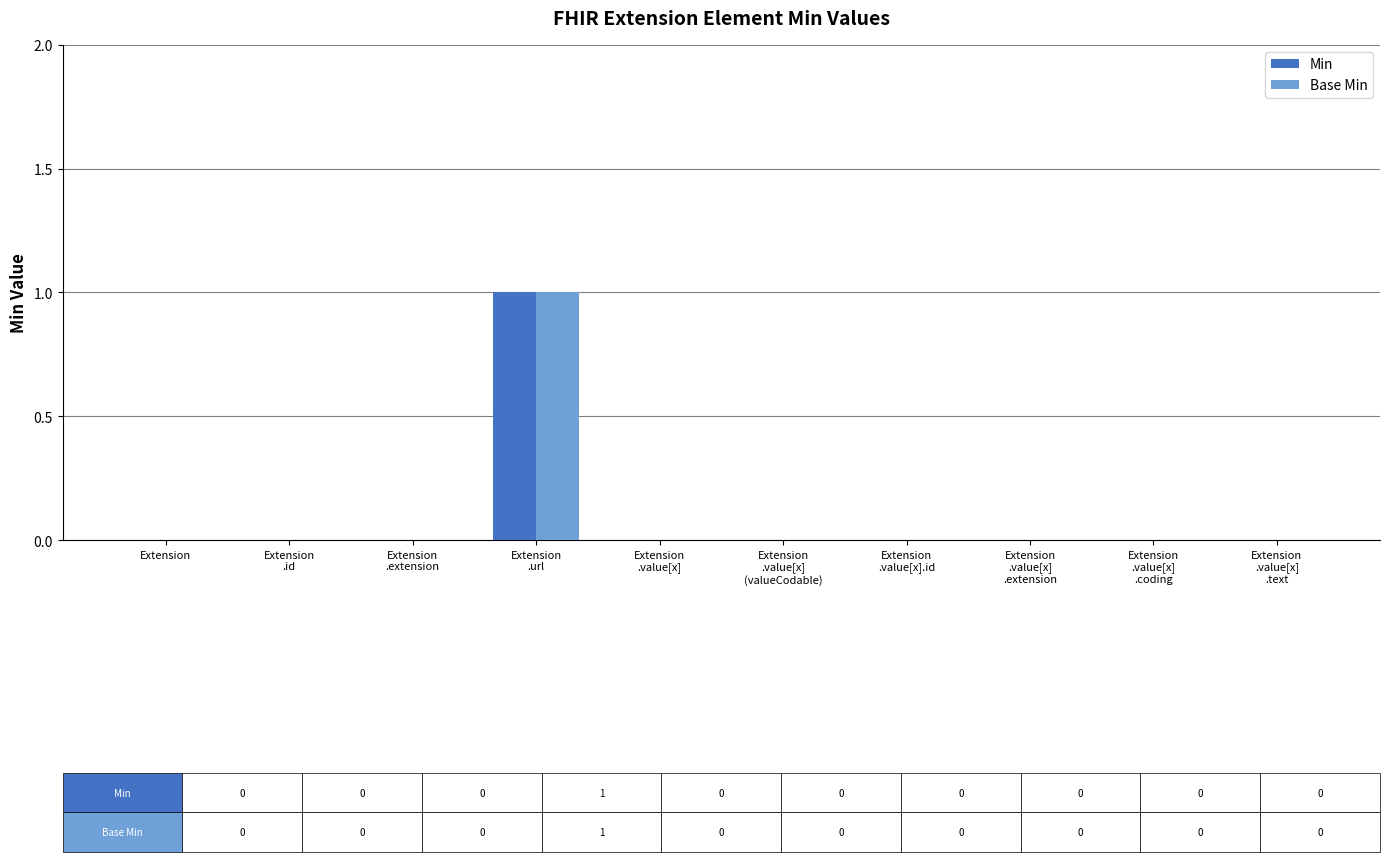

Reading right to left, transcribe all the data shown in this chart.

Min: Extension
.value[x]
.text=0	Extension
.value[x]
.coding=0	Extension
.value[x]
.extension=0	Extension
.value[x].id=0	Extension
.value[x]
(valueCodable)=0	Extension
.value[x]=0	Extension
.url=1	Extension
.extension=0	Extension
.id=0	Extension=0
Base Min: Extension
.value[x]
.text=0	Extension
.value[x]
.coding=0	Extension
.value[x]
.extension=0	Extension
.value[x].id=0	Extension
.value[x]
(valueCodable)=0	Extension
.value[x]=0	Extension
.url=1	Extension
.extension=0	Extension
.id=0	Extension=0